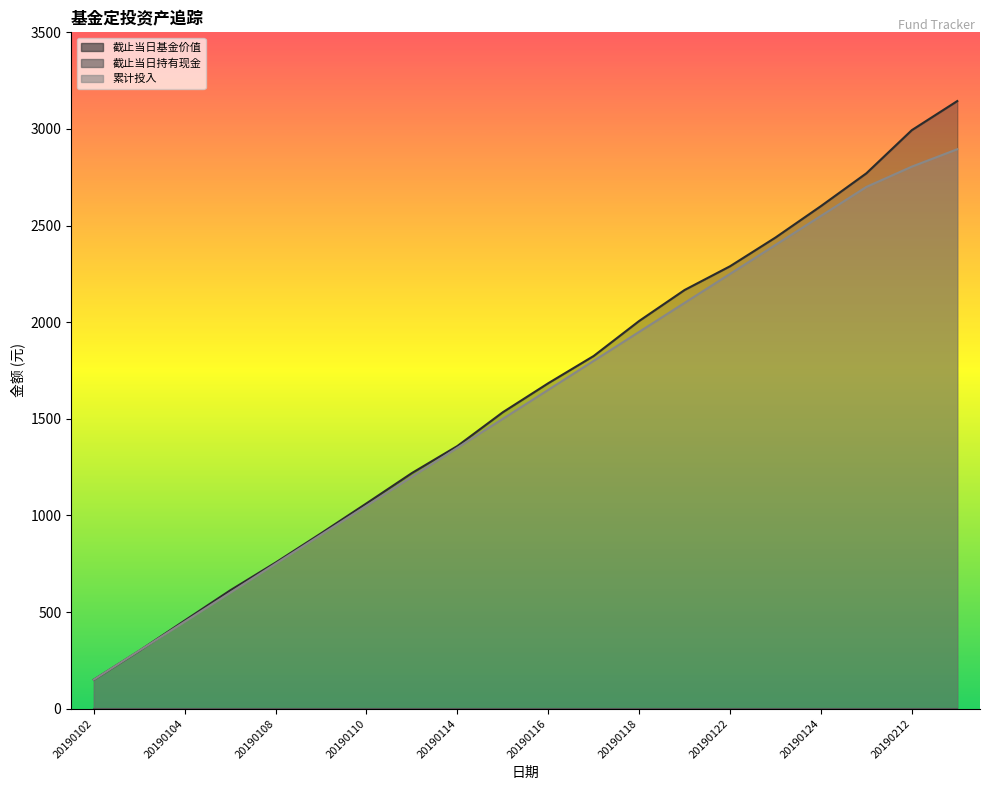

Which category has the highest value across all series?

20190214